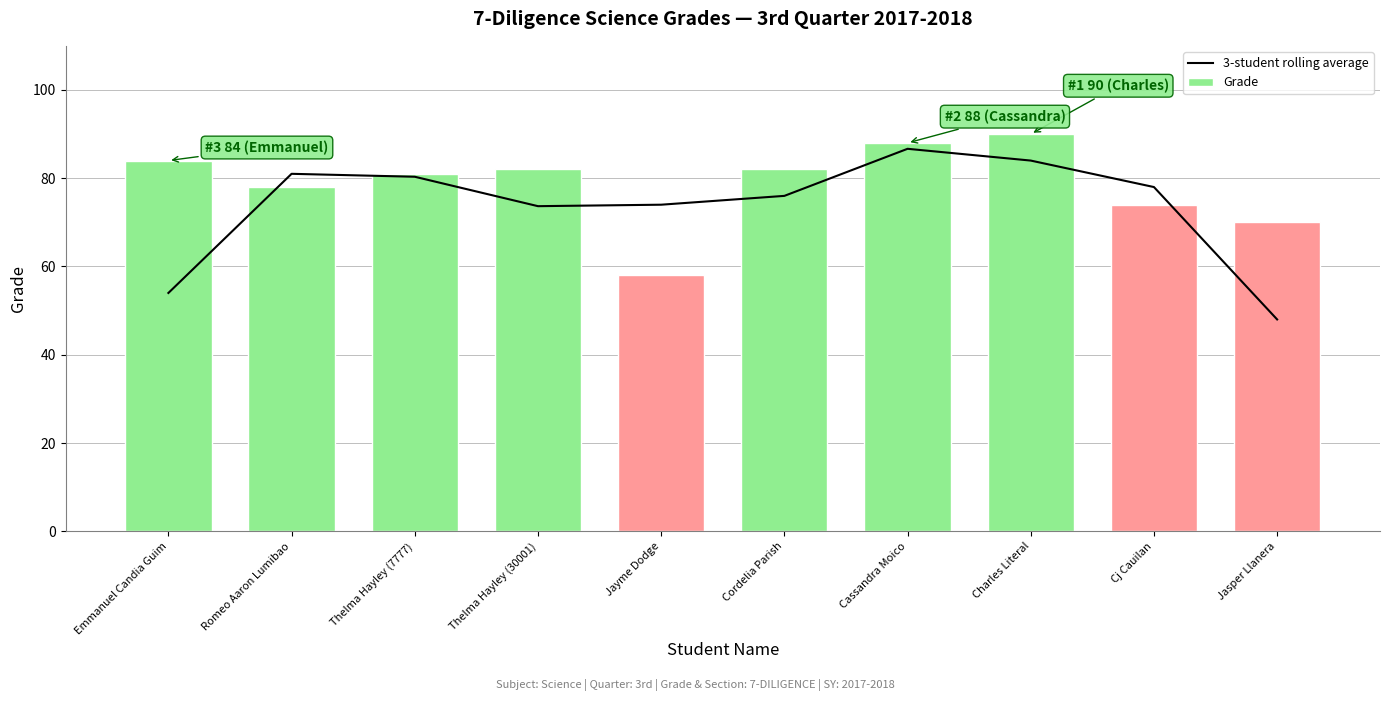

Reading left to right, what are all the values shown in this chart?

3-student rolling average: Emmanuel Candia Guim=54.0	Romeo Aaron Lumibao=81.0	Thelma Hayley (7777)=80.3	Thelma Hayley (30001)=73.7	Jayme Dodge=74.0	Cordelia Parish=76.0	Cassandra Moico=86.7	Charles Literal=84.0	Cj Cauilan=78.0	Jasper Llanera=48.0
Grade: Emmanuel Candia Guim=84.0	Romeo Aaron Lumibao=78.0	Thelma Hayley (7777)=81.0	Thelma Hayley (30001)=82.0	Jayme Dodge=58.0	Cordelia Parish=82.0	Cassandra Moico=88.0	Charles Literal=90.0	Cj Cauilan=74.0	Jasper Llanera=70.0